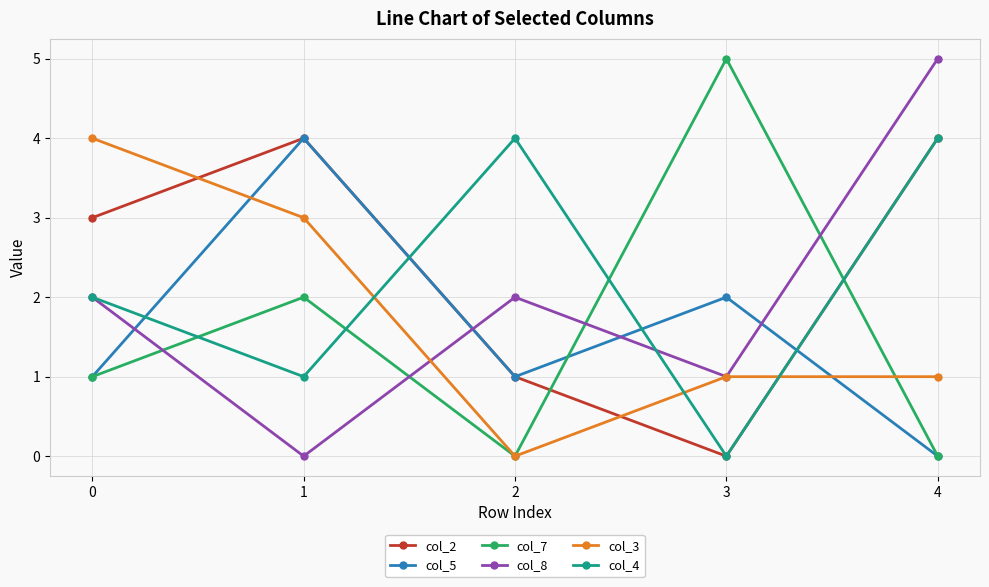

Which series has the largest total across all categories?

col_2